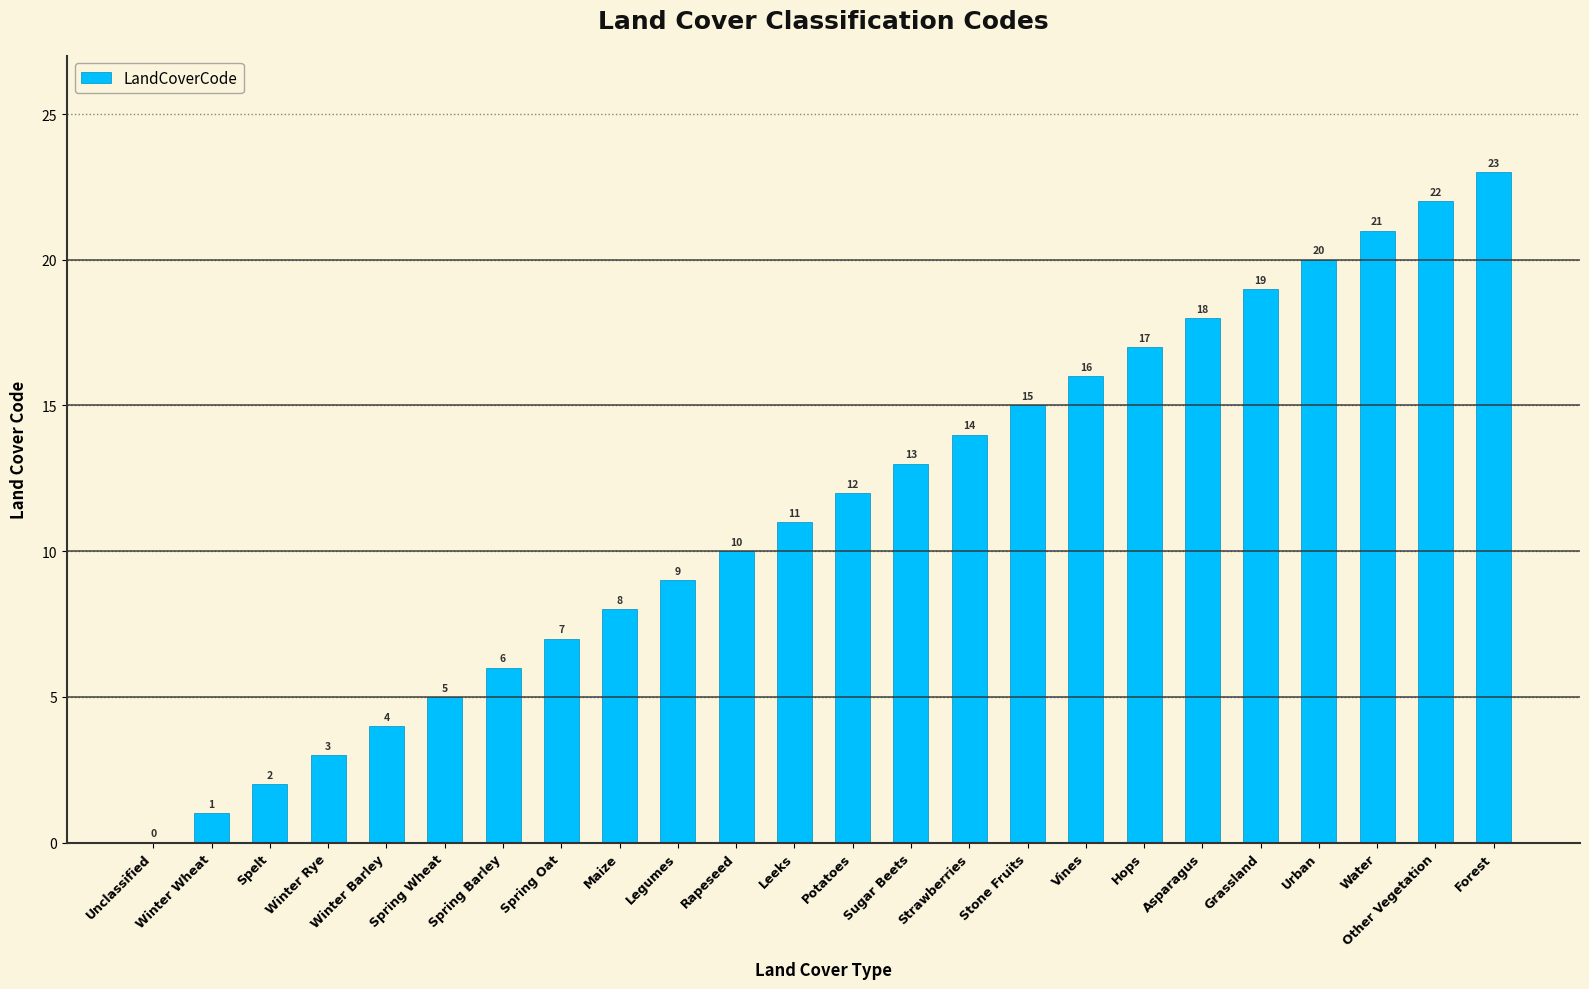

Which label corresponds to the largest value in the chart?

Forest